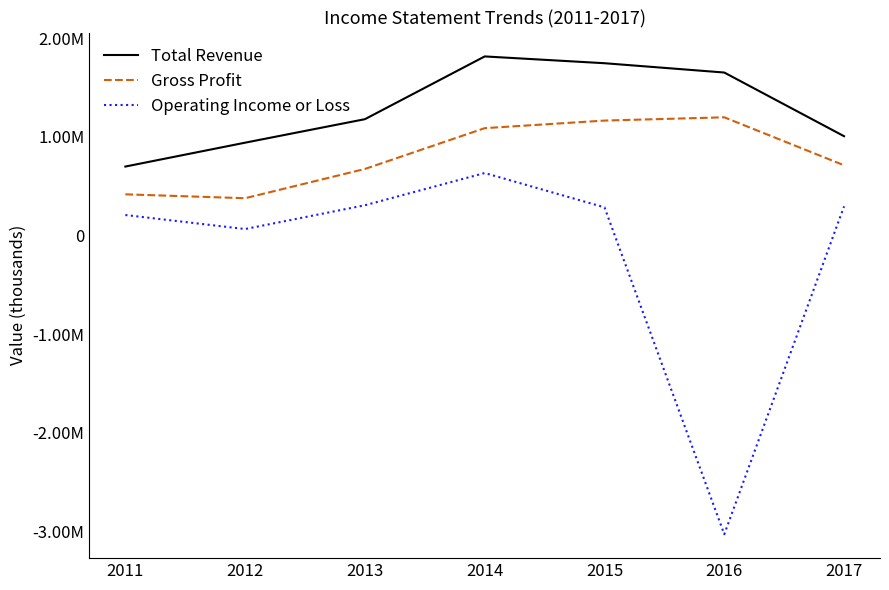

What is the difference between the maximum and minimum values in the Operating Income or Loss series?

3665600